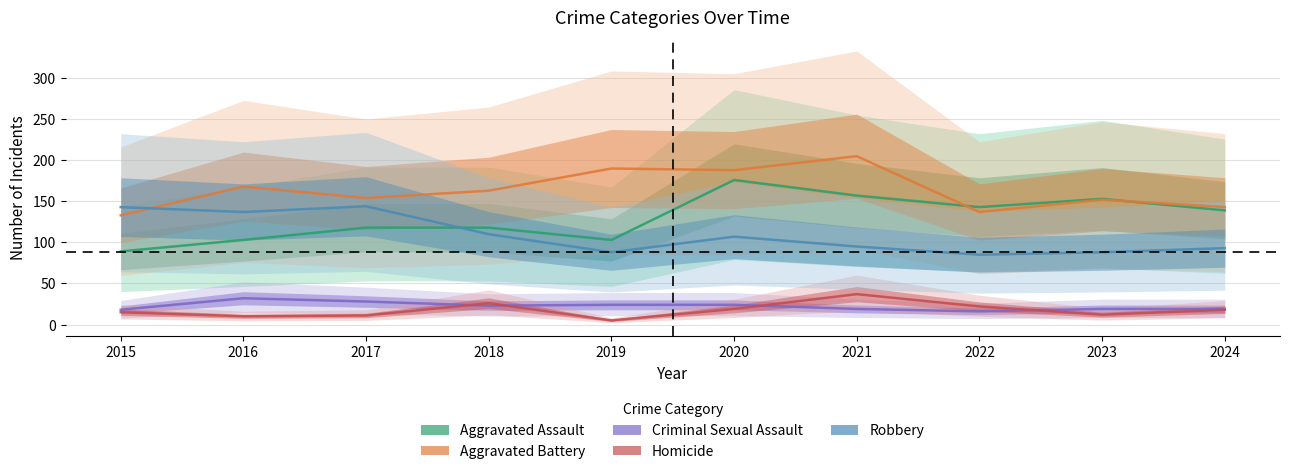

Is the value of Aggravated Battery at 2024 greater than the value of Aggravated Assault at 2024?

Yes